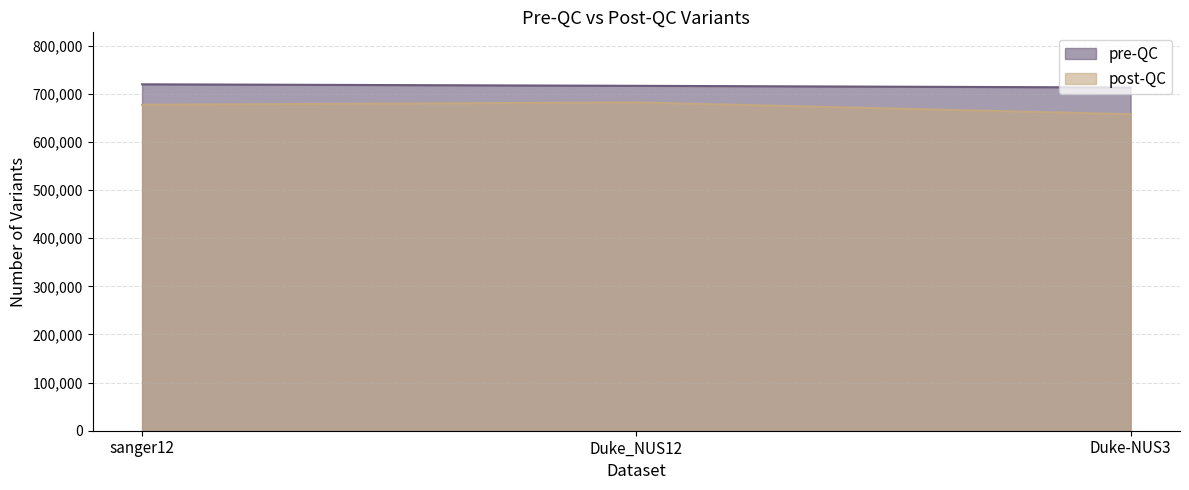

How many post-QC values are between 657497 and 682016?

3